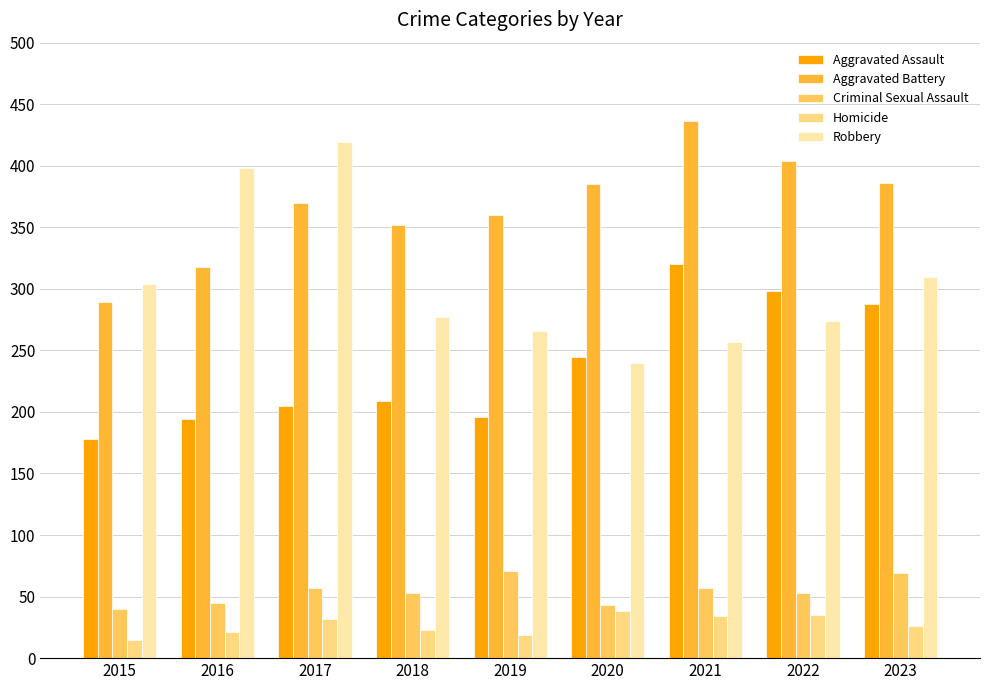

Which series changed the most between 2020 and 2022?

Aggravated Assault